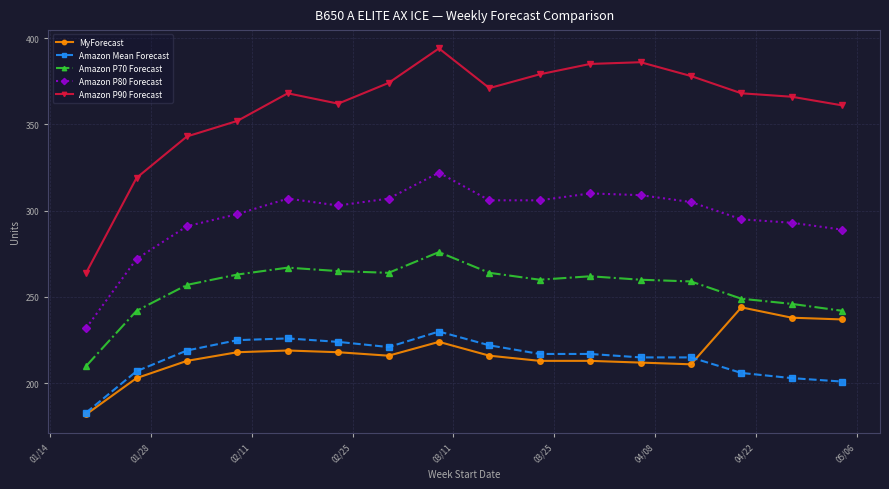

True or false: Amazon Mean Forecast and MyForecast intersect in this chart.

True